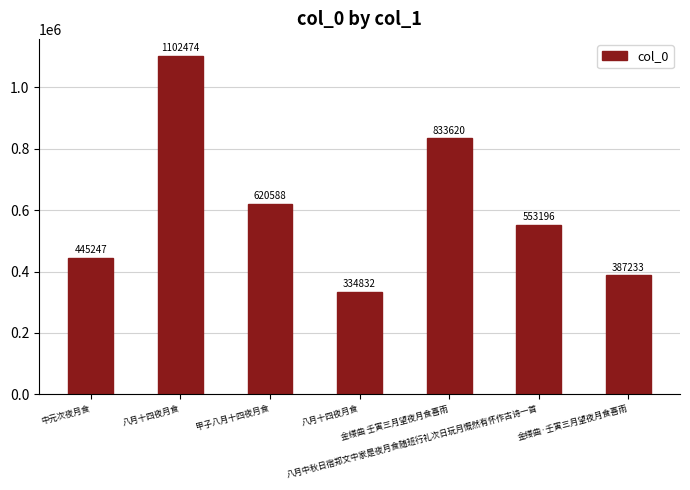

What is the difference between the values at 中元次夜月食 and 甲子八月十四夜月食?

175341